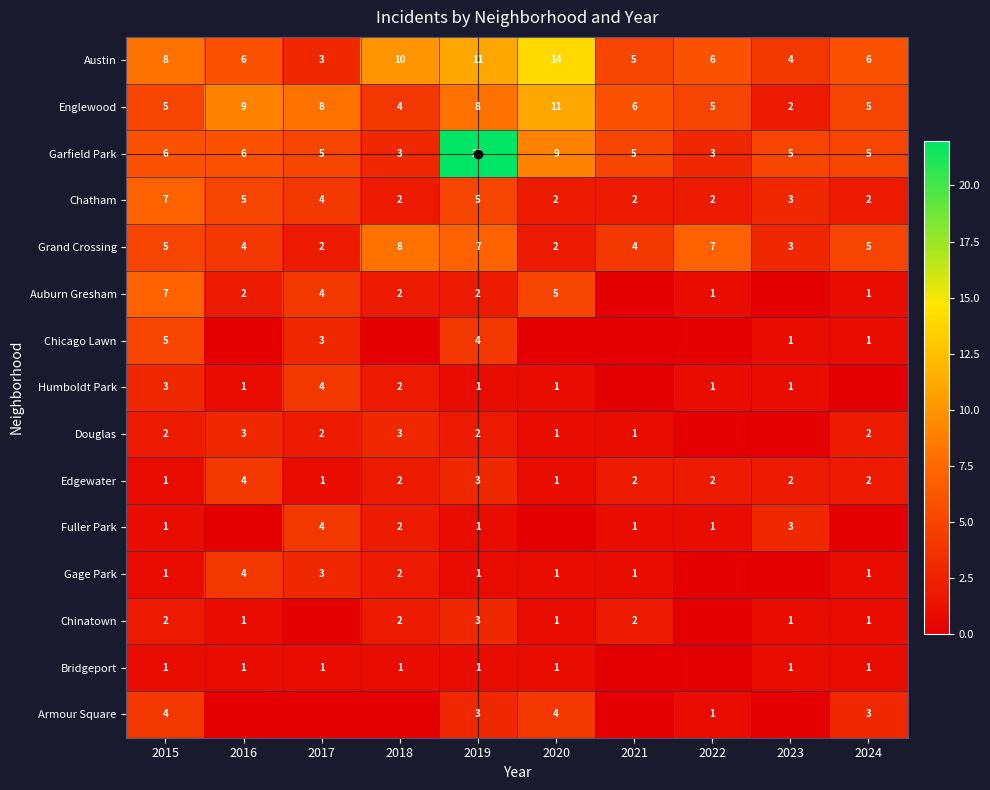

At which category does the chart reach its minimum across all series?

2021